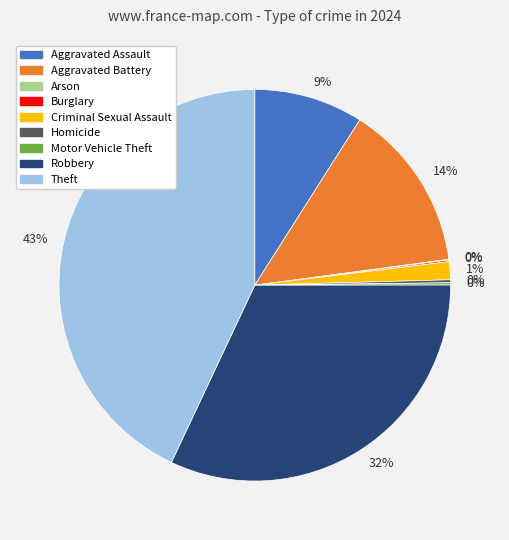

Is there a majority slice in this chart?

No